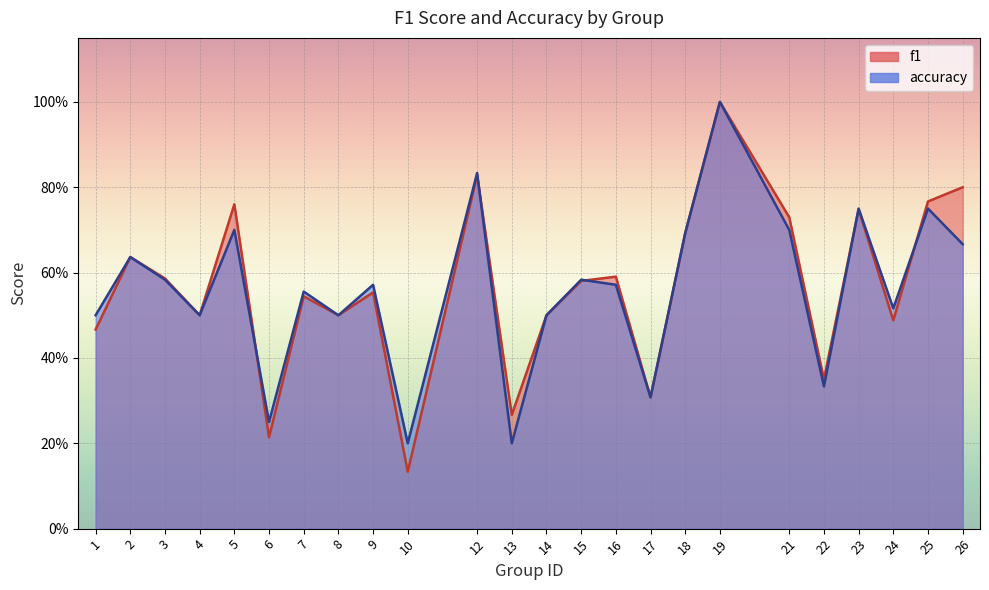

Where is the first local minimum for accuracy?

4